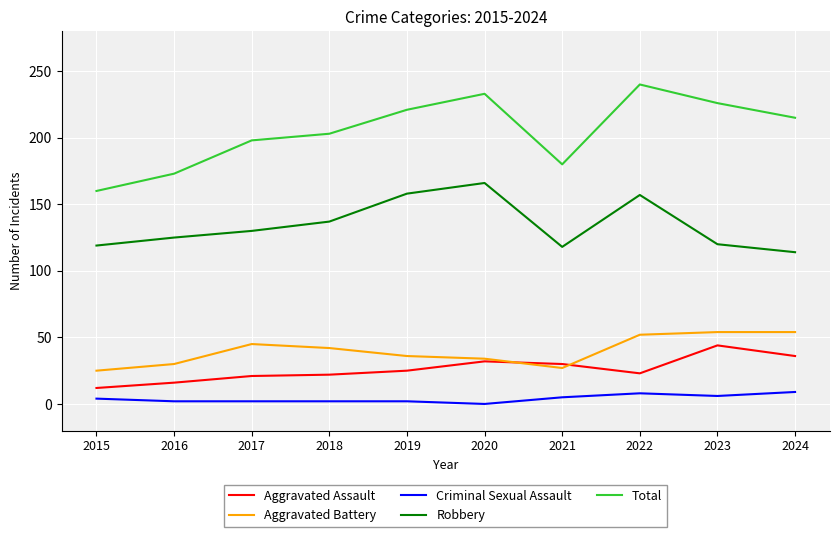

Which series has the largest range (max minus min)?

Total